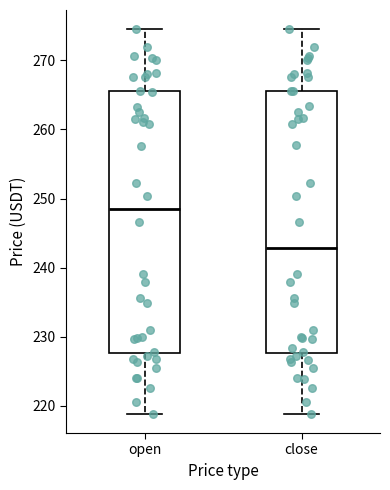

Reading left to right, read every box against the y-axis: the position of its median line, the range the box covers, and the ends of its whiskers. The values are not printed on the chart, so give them approximately, as read against the axis.

open: median 249, box 228 to 266, whiskers 219 to 275
close: median 243, box 228 to 266, whiskers 219 to 274